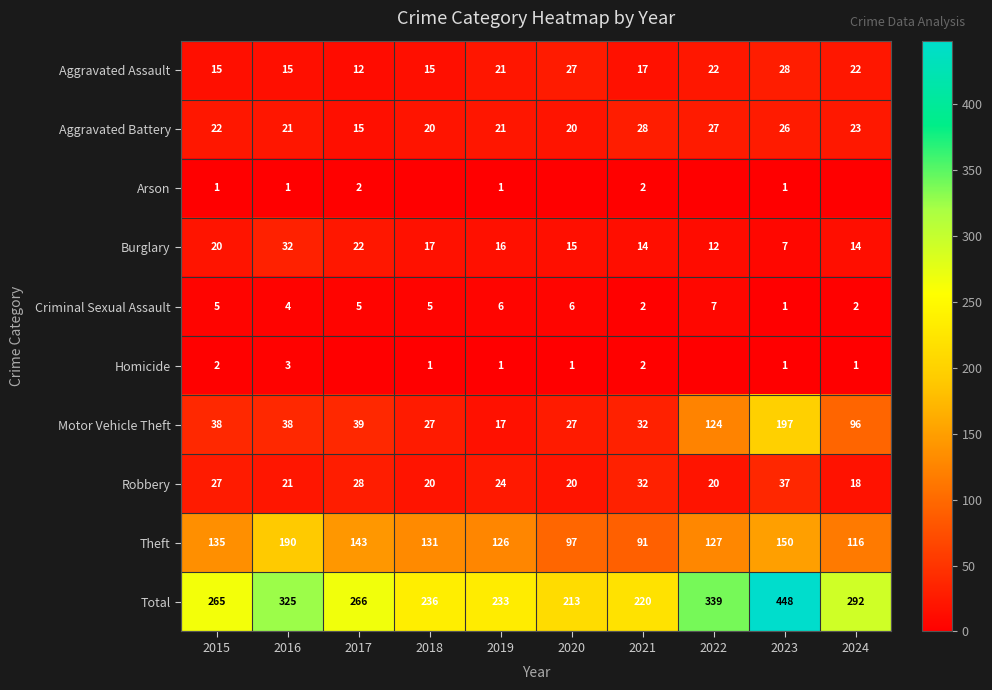

Rank the categories by Theft value from lowest to highest.

2021, 2020, 2024, 2019, 2022, 2018, 2015, 2017, 2023, 2016